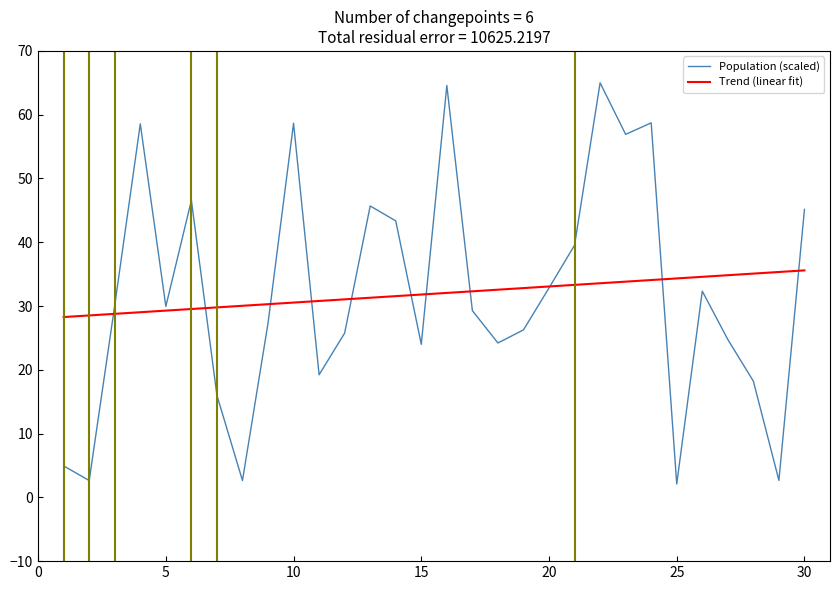

What is the maximum value shown in the chart?

65.0